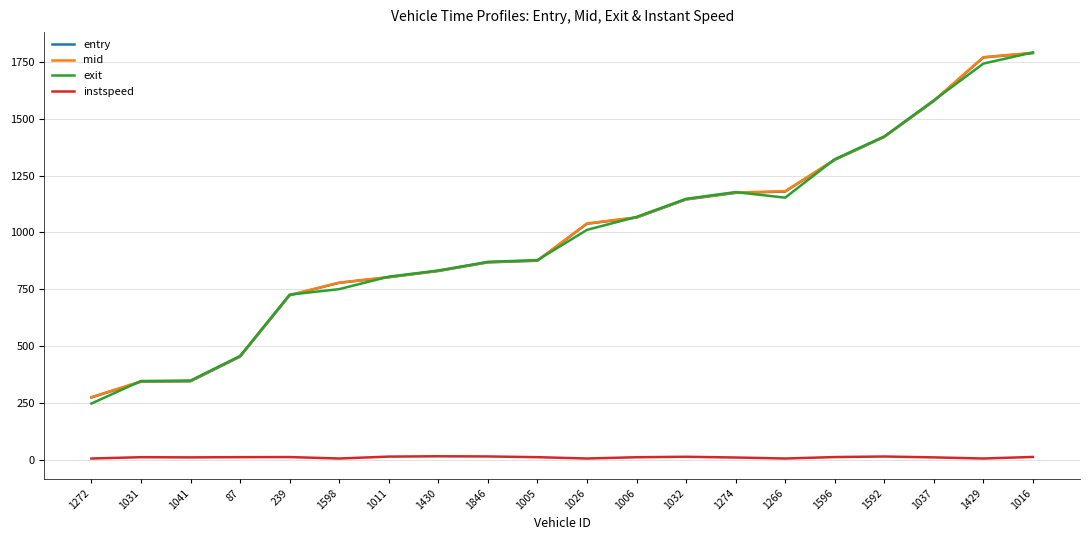

What is the average value of the instspeed series?

10.1